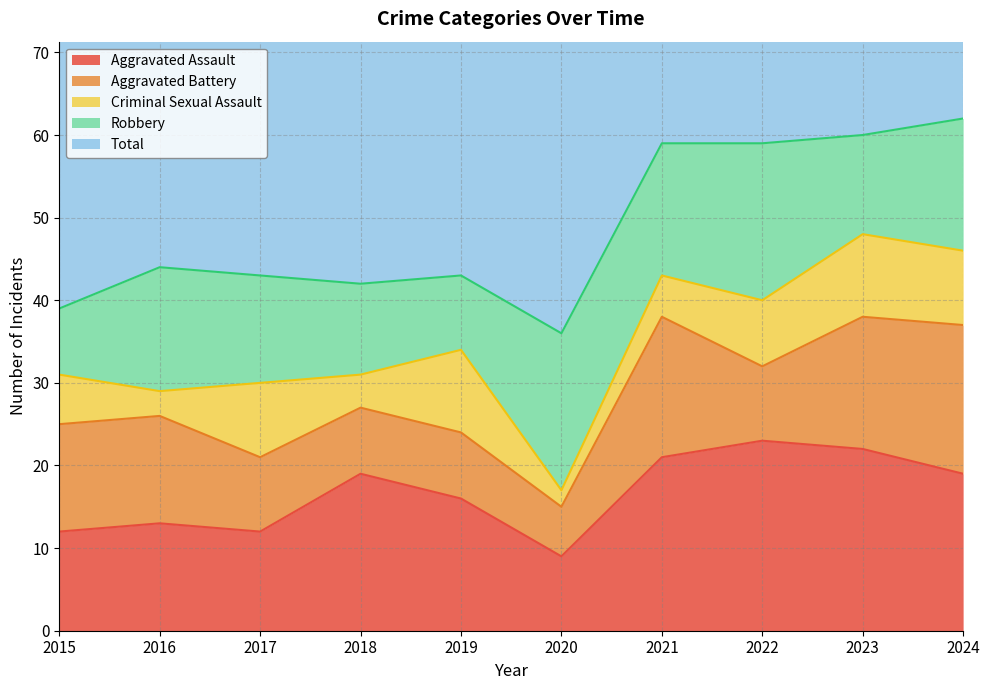

Between 2024 and 2022, which is larger?

2022